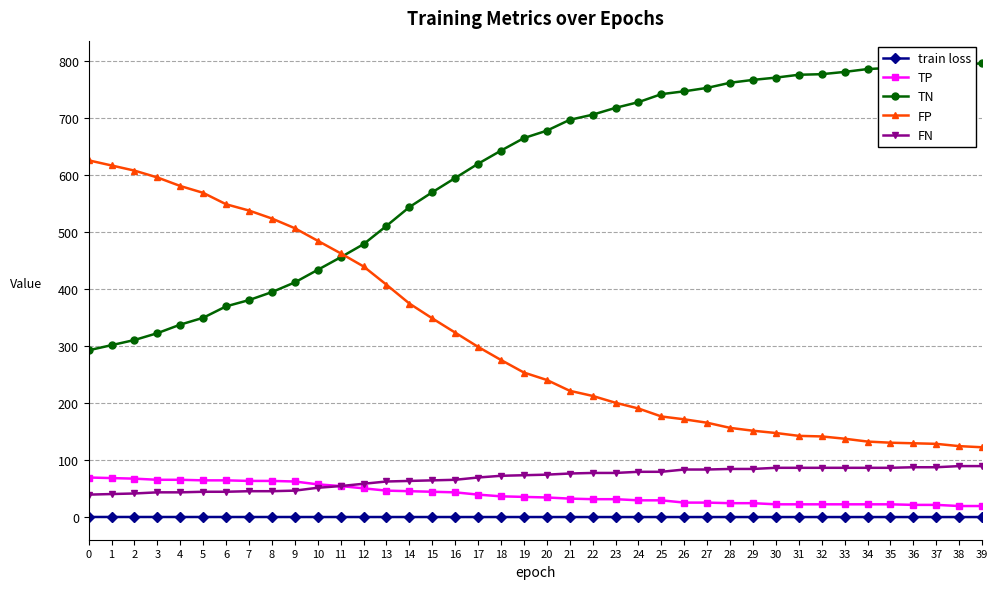

Is the value of TN at 18 greater than the value of TP at 25?

Yes